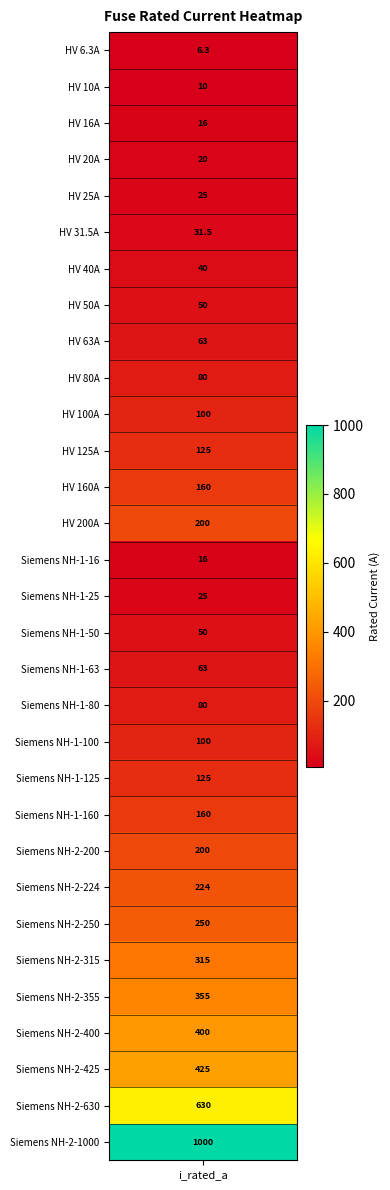

What is the sum of all values?

5344.8